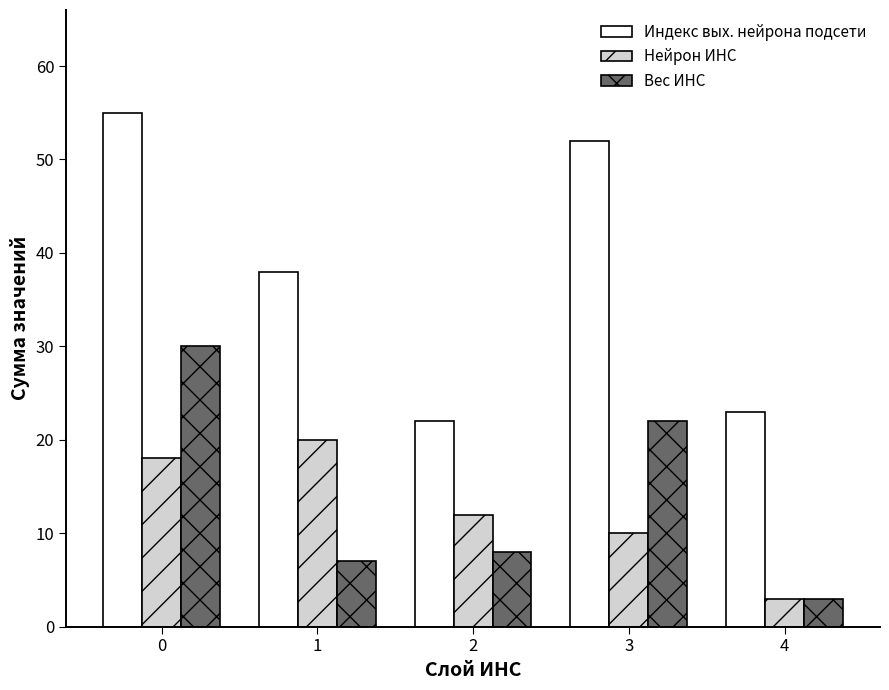

What is the difference between the maximum and minimum values in the Индекс вых. нейрона подсети series?

33